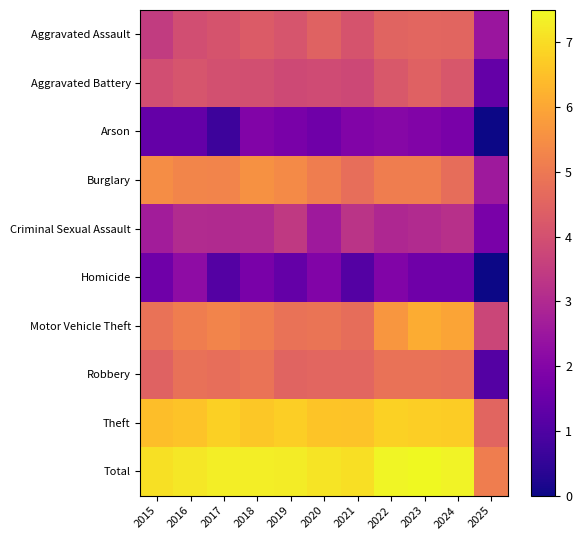

What is the total value across all series at 2025?

22.7